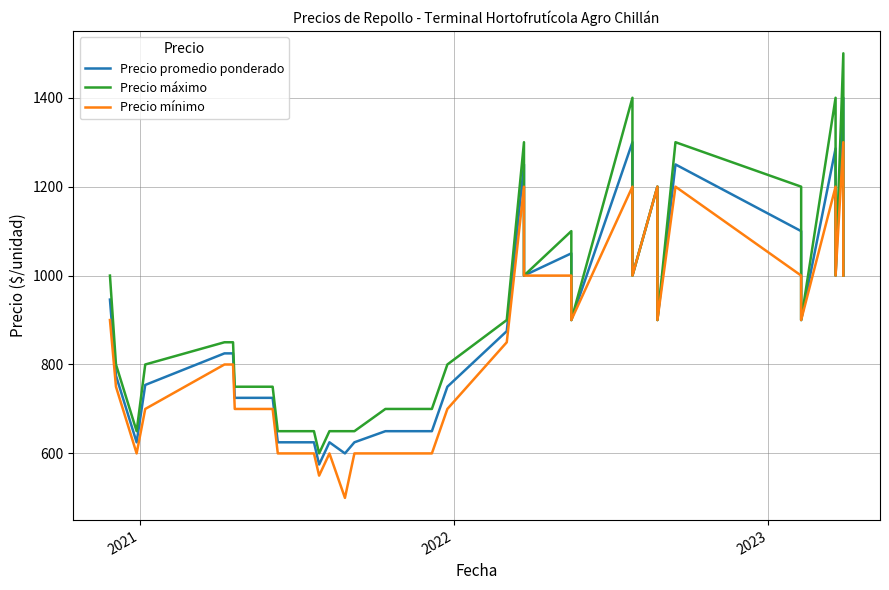

What is the minimum value for Precio mínimo?

500